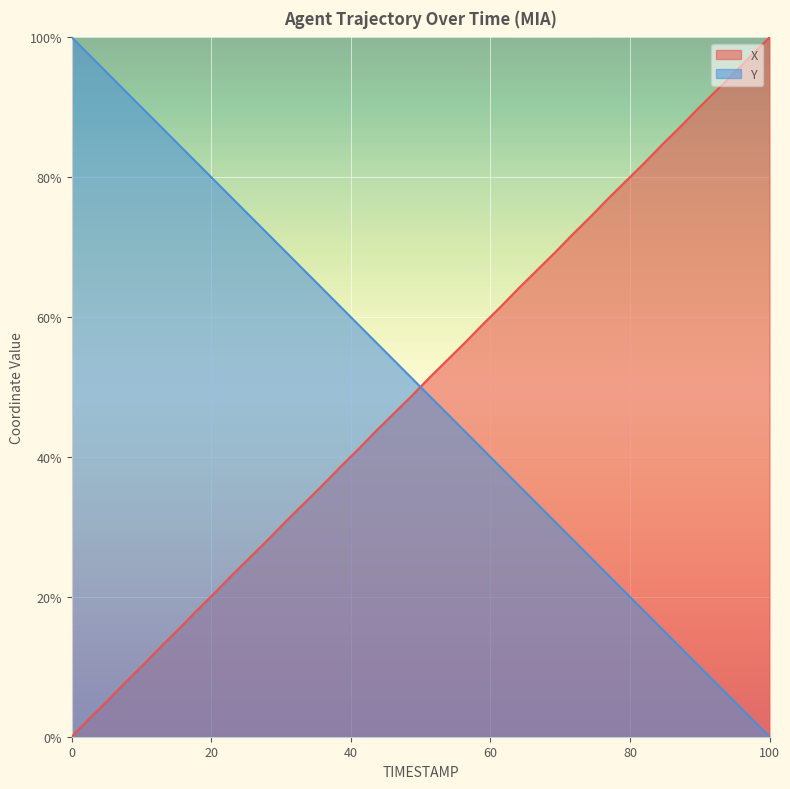

Is the value of Y at 107.6 greater than the value of X at 105.3?

No